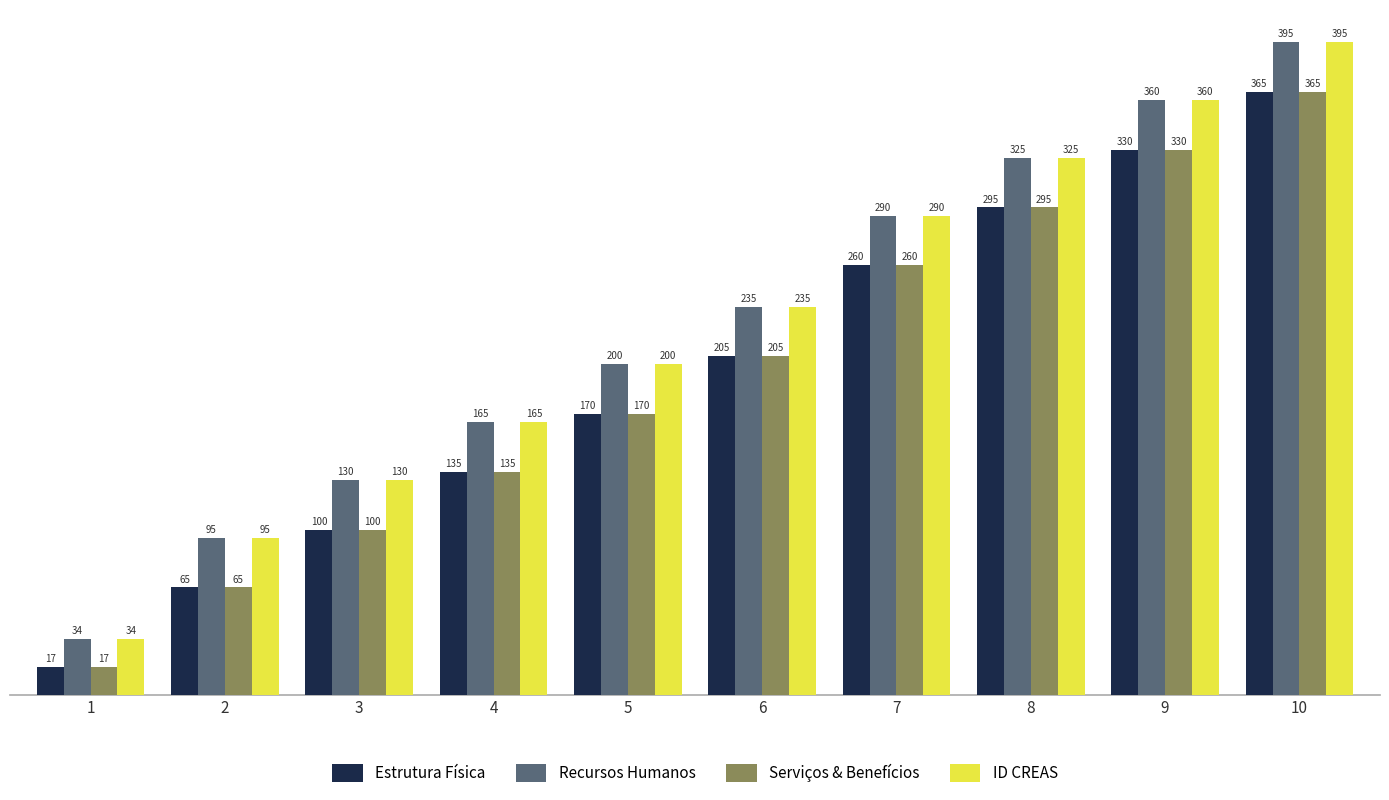

The value of Serviços & Benefícios at 4 is 176. True or false?

False